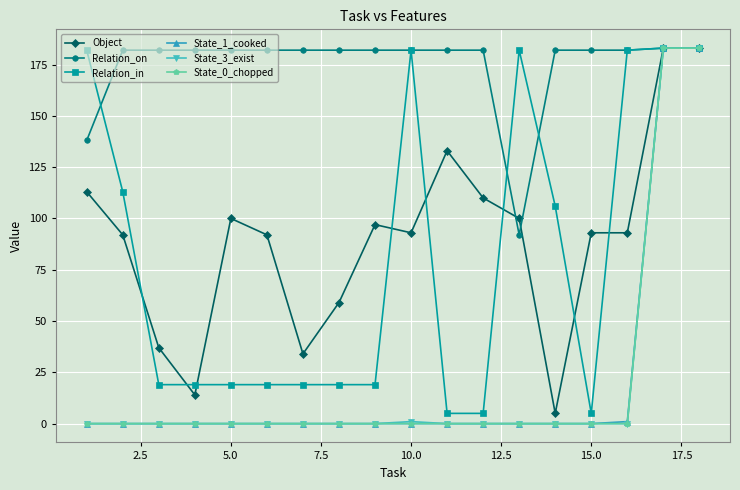

At how many categories does at least one series exceed 11?

18